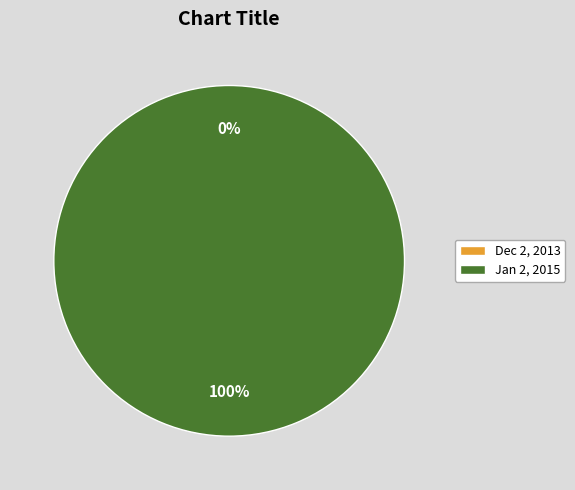

What is the smallest slice in the pie chart?

Dec 2, 2013